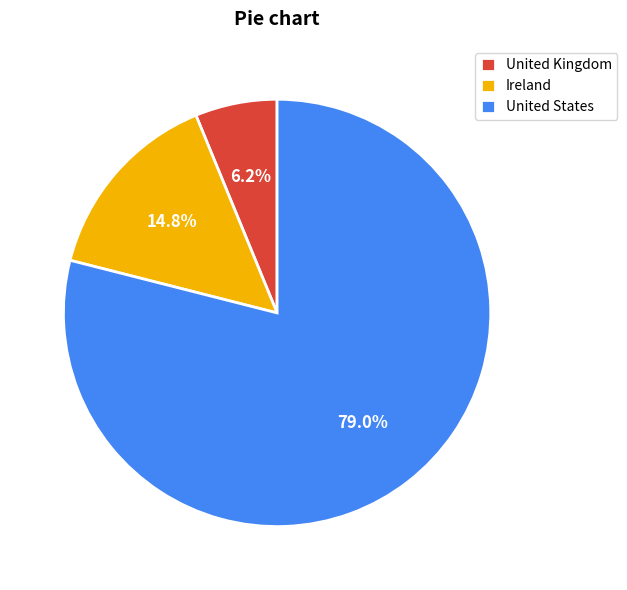

To the nearest percent, what percentage of the pie is United Kingdom?

6%